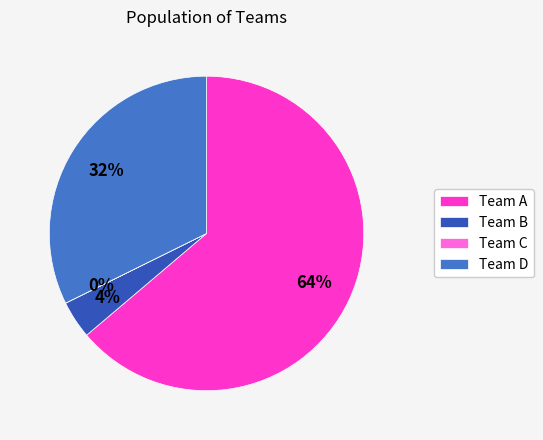

Is Team A the majority of the pie?

Yes